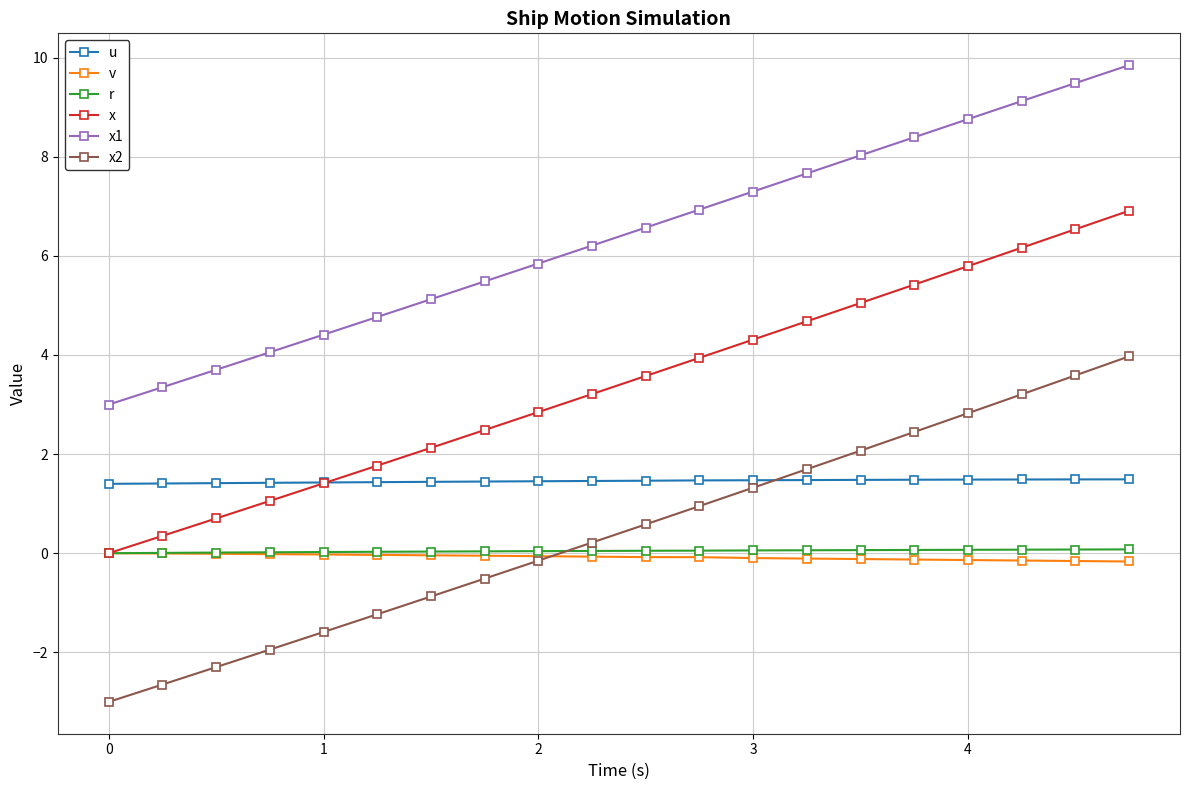

Which series has the largest total across all categories?

x1